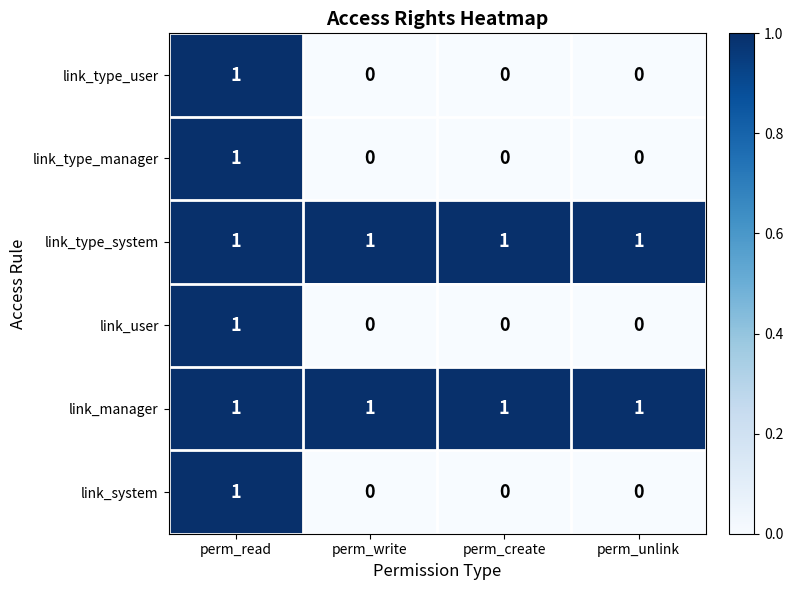

The link_manager series shows 1 at perm_read. True or false?

True